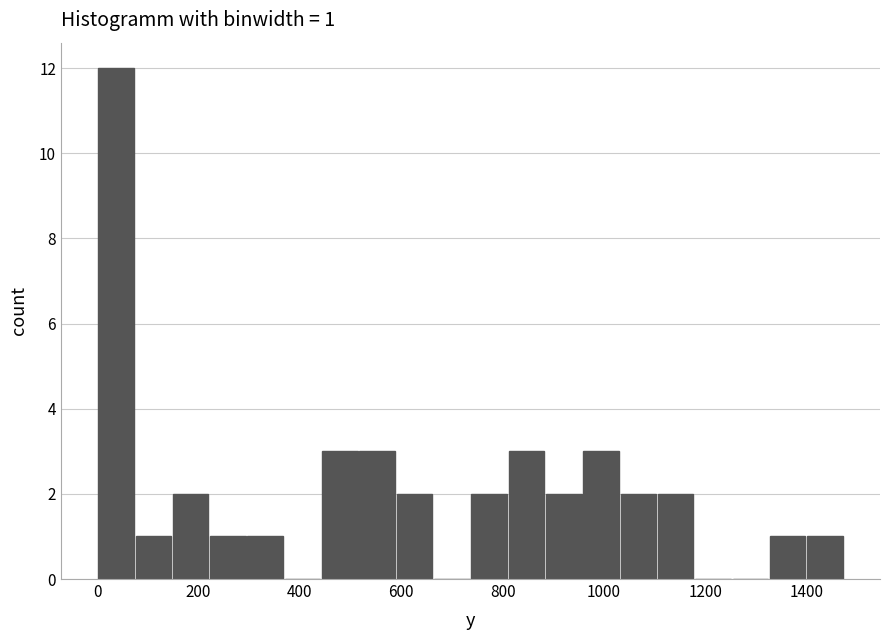

Around what value on the x-axis is the tallest bar? Give the approximate position of its centre, as read against the axis.

40